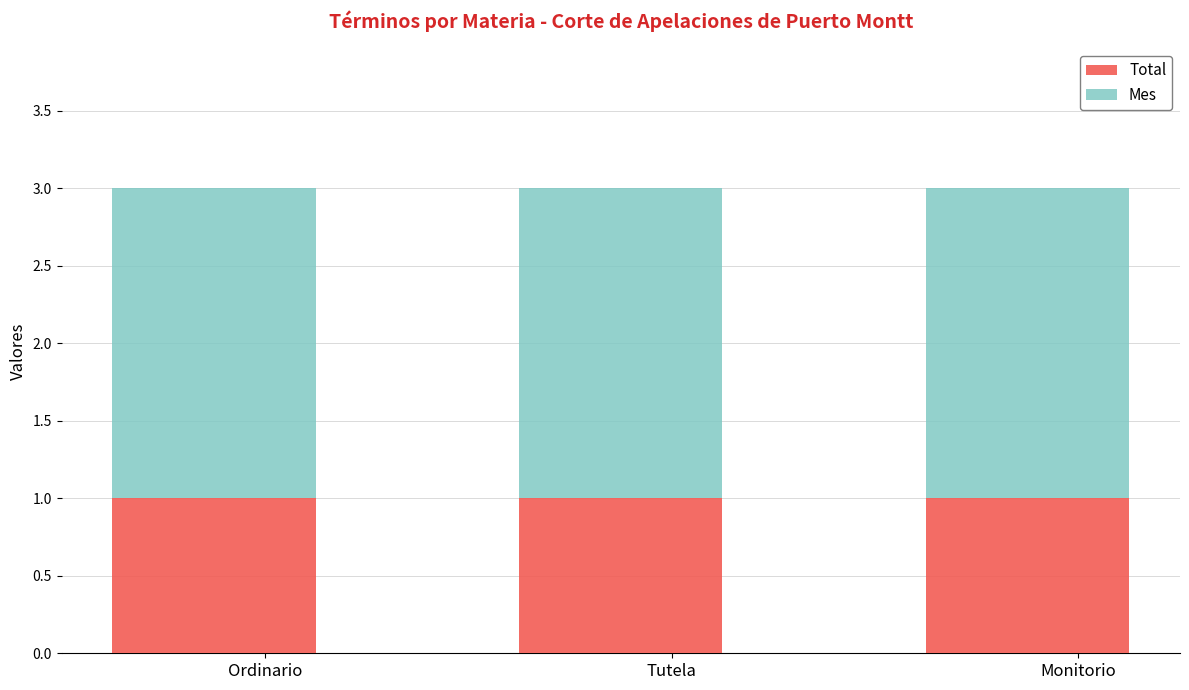

What are all the series names shown in the legend?

Total, Mes